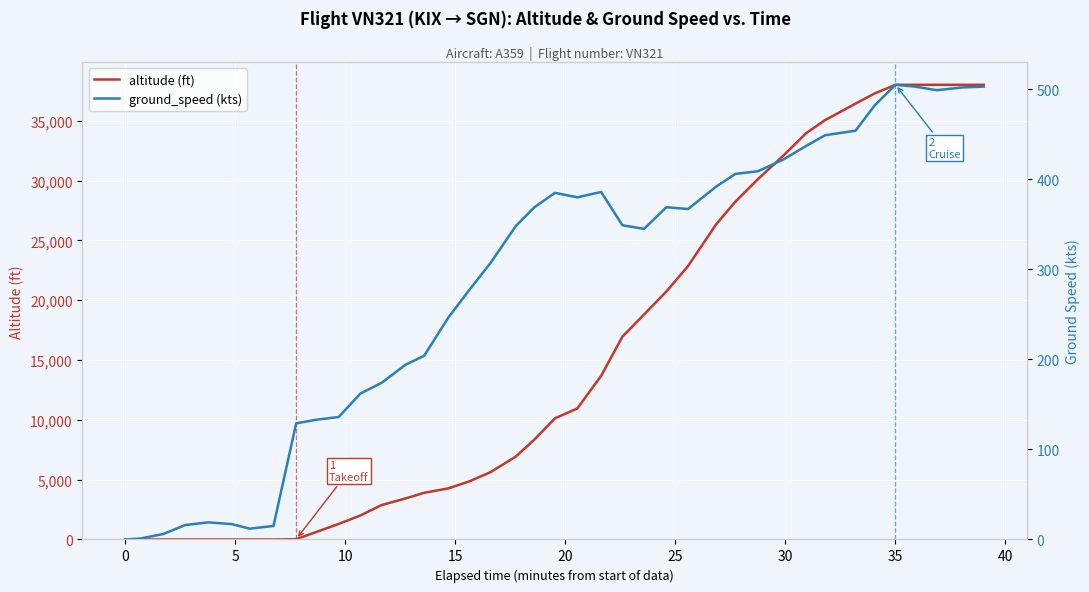

At which category does the chart reach its peak across all series?

35